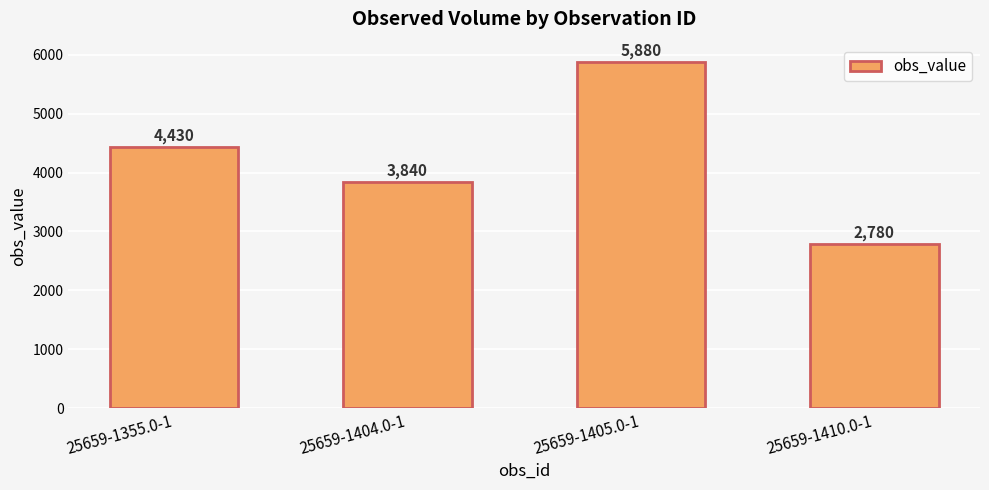

What is the difference between the values at 25659-1410.0-1 and 25659-1404.0-1?

1060